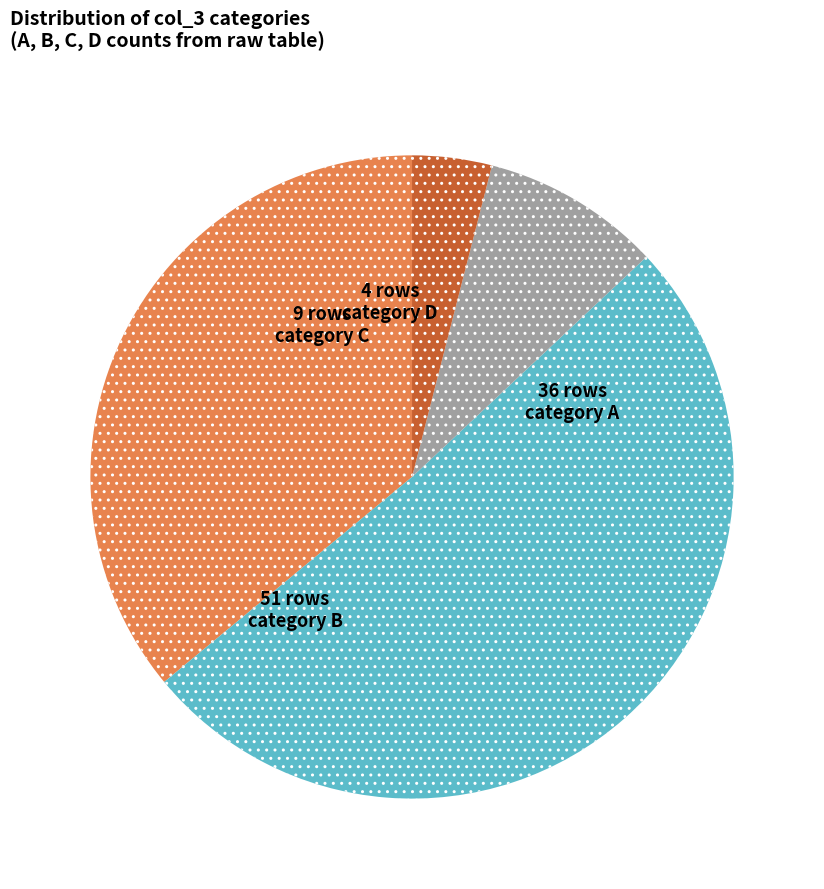

How many slices are in this pie chart?

4